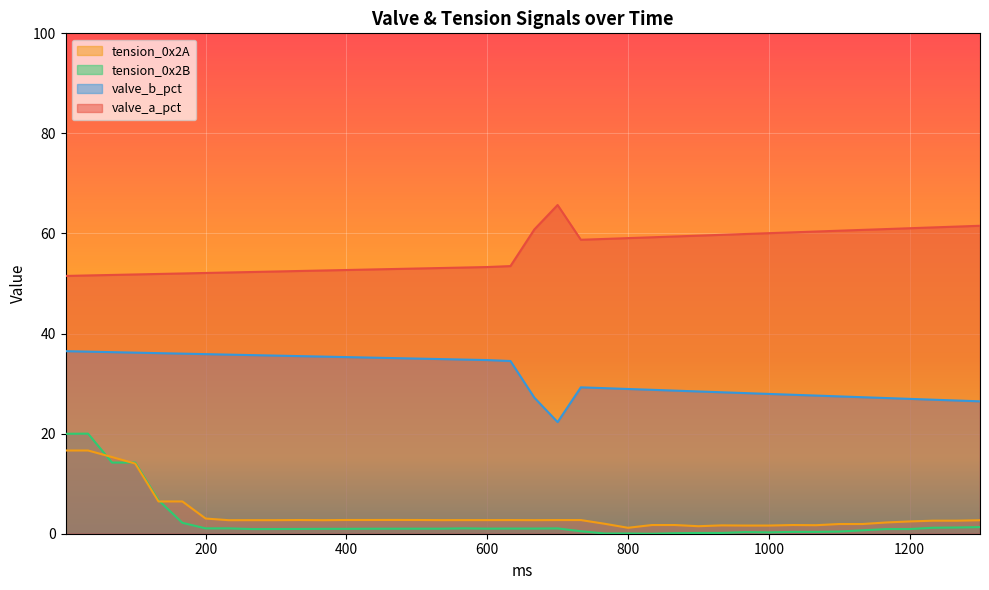

Does the chart display data point markers on the line(s)?

No